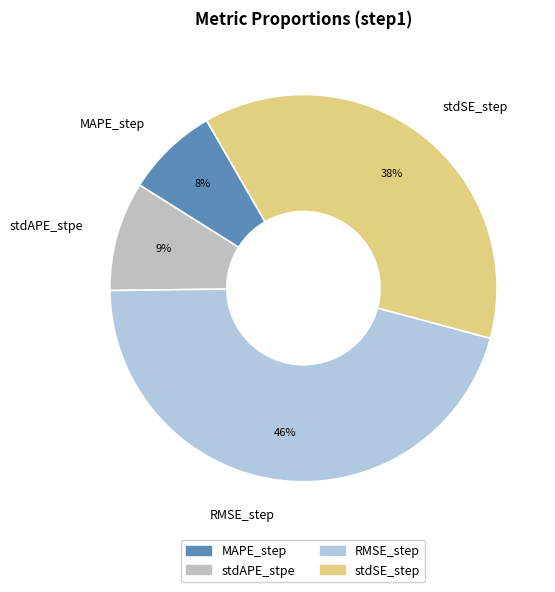

Count the number of slices in the pie.

4